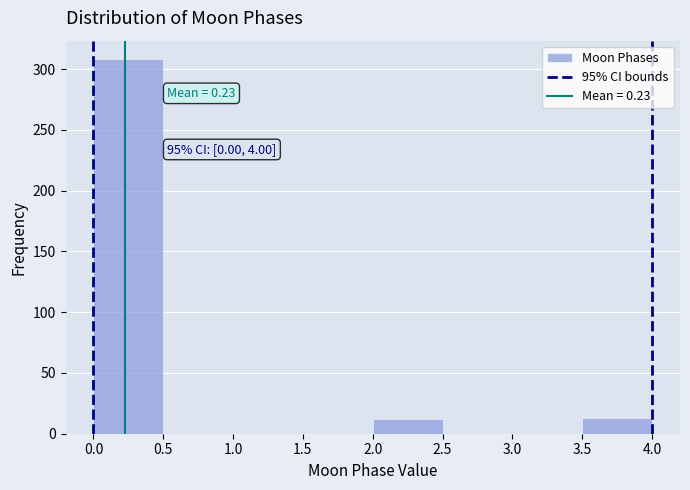

Which range on the x-axis has the tallest bar?

0.0 to 0.5